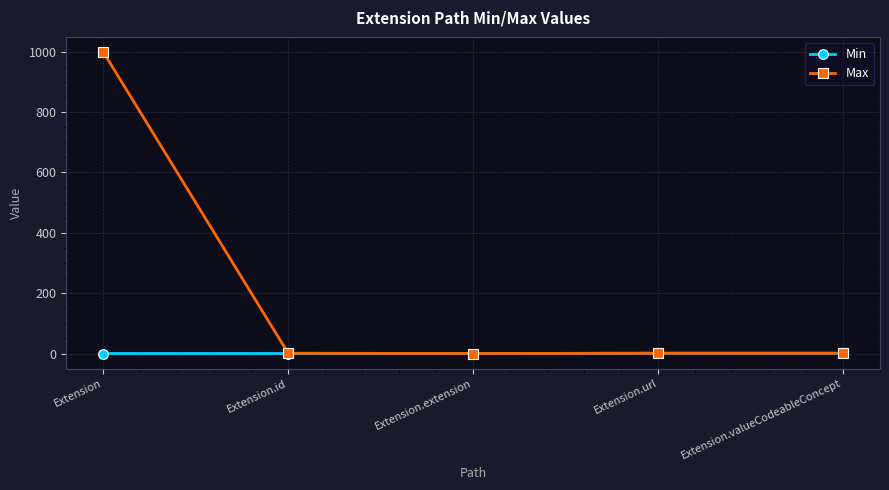

In Max, how many points are lower than both neighbors (excluding endpoints)?

1